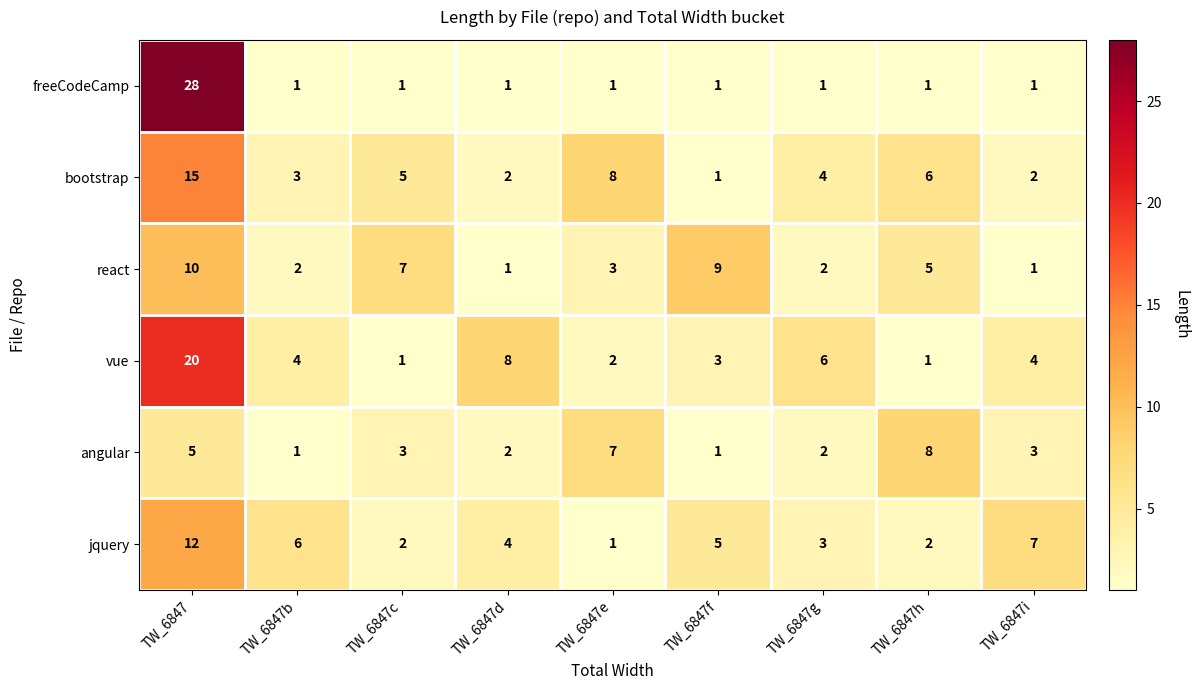

Rank the series by their maximum value, from lowest to highest.

angular, react, jquery, bootstrap, vue, freeCodeCamp